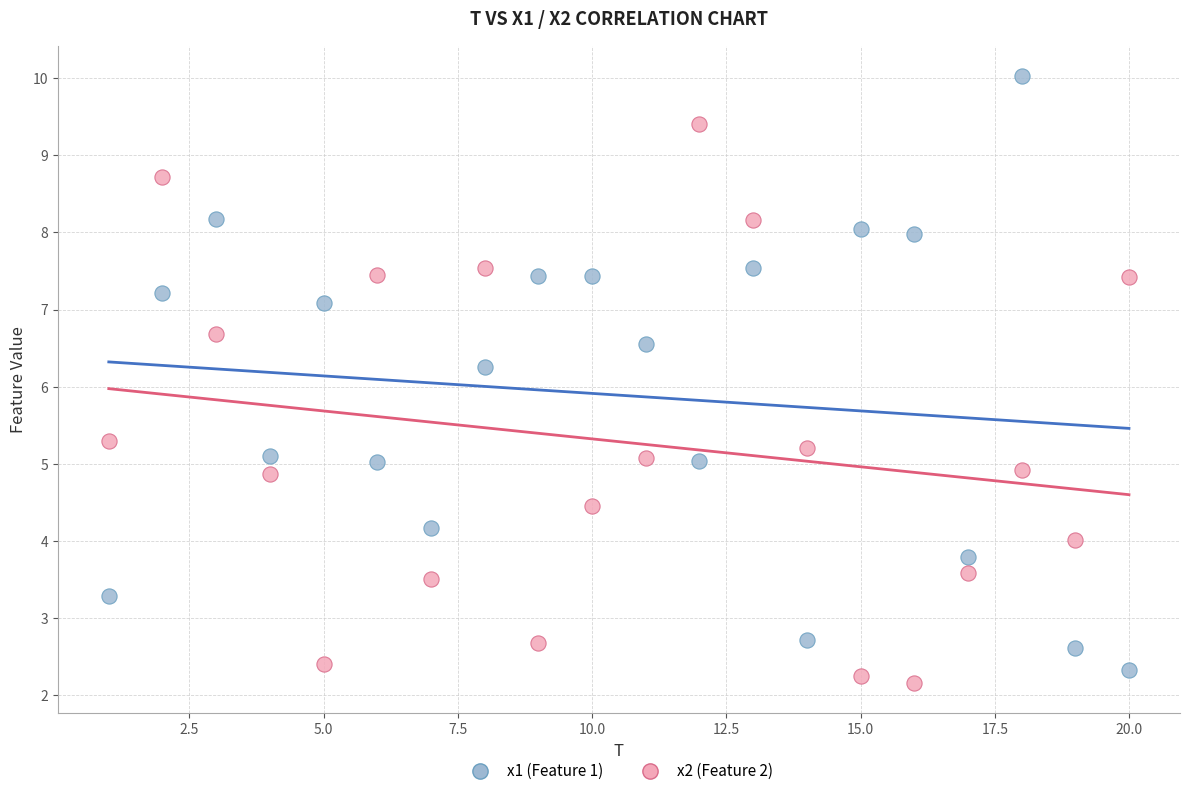

What is the X range (max minus min) for the scatter plot?

19.0